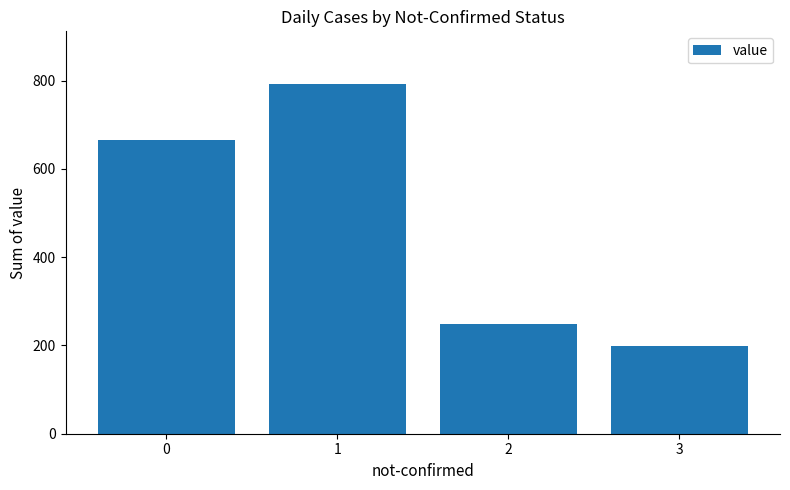

Reading left to right, extract all data points from this chart.

665	793	249	199